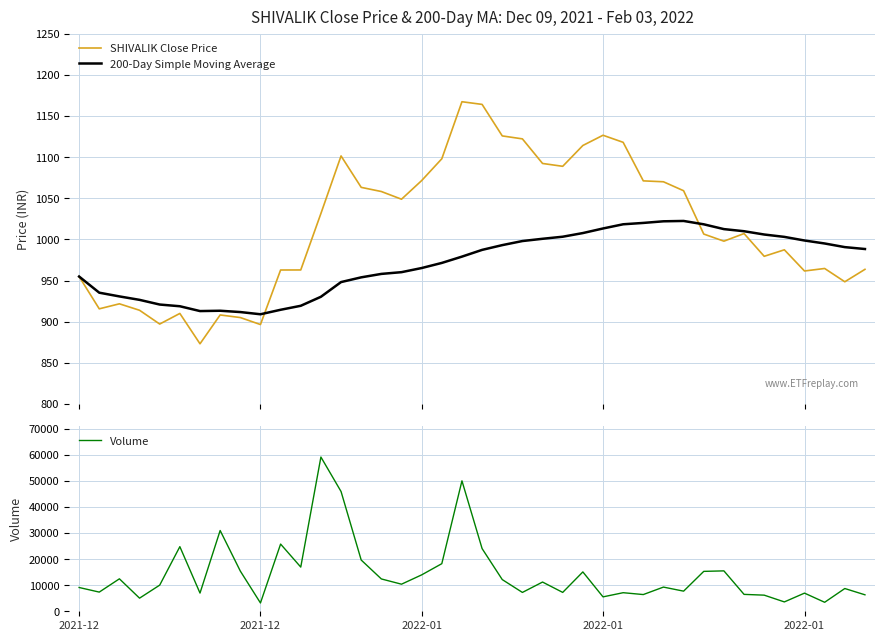

Where is SHIVALIK Close Price nearest to the value 1020?

12